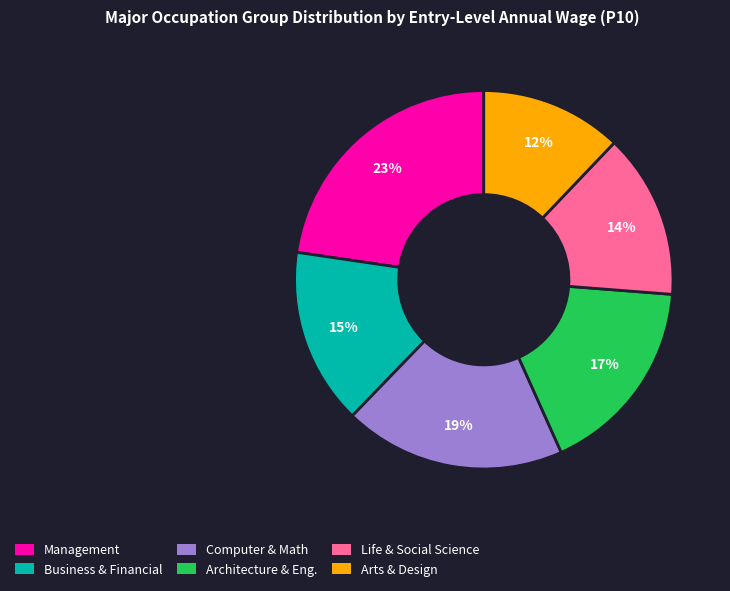

To the nearest percent, what portion does Management represent?

23%